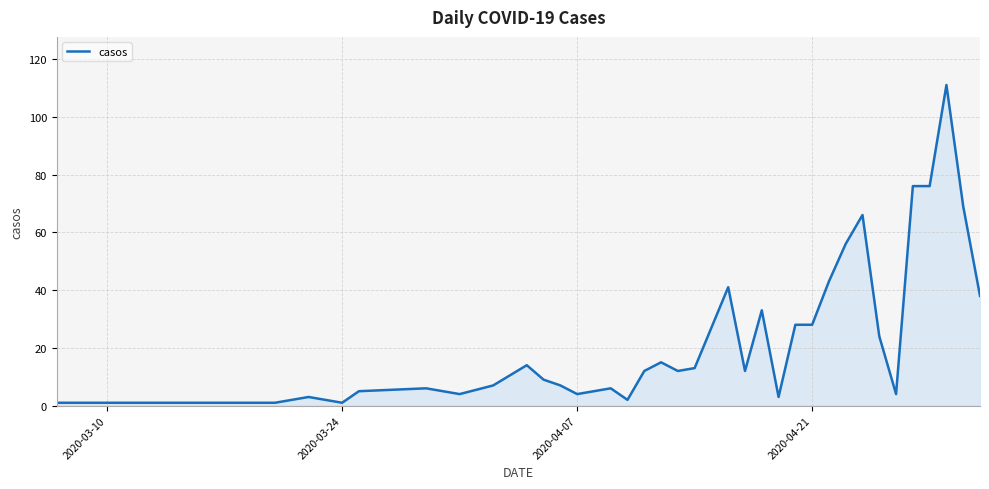

What is the difference between the maximum and minimum values?

110